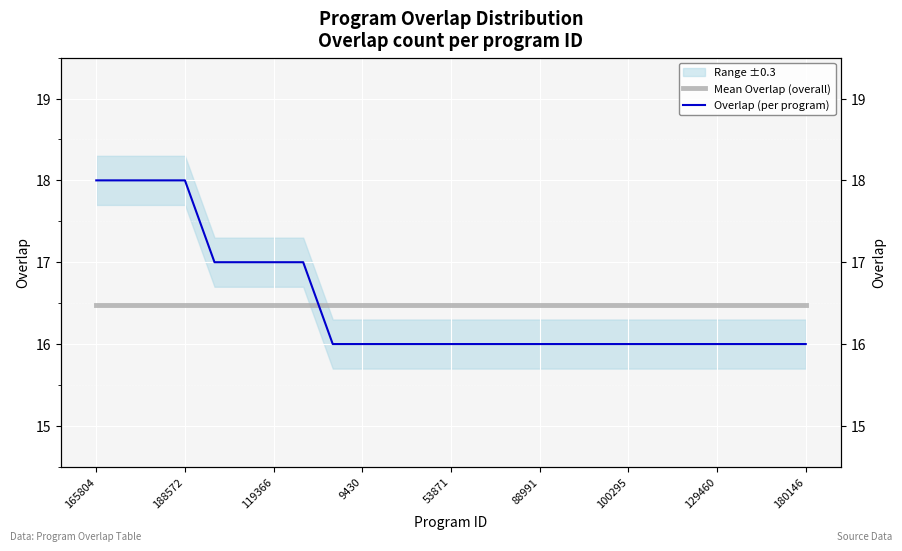

Reading left to right, list all the values displayed in this chart.

Mean Overlap (overall): 16.5	16.5	16.5	16.5	16.5	16.5	16.5	16.5	16.5	16.5	16.5	16.5	16.5	16.5	16.5	16.5	16.5	16.5	16.5	16.5	16.5	16.5	16.5	16.5	16.5
Overlap (per program): 18.0	18.0	18.0	18.0	17.0	17.0	17.0	17.0	16.0	16.0	16.0	16.0	16.0	16.0	16.0	16.0	16.0	16.0	16.0	16.0	16.0	16.0	16.0	16.0	16.0